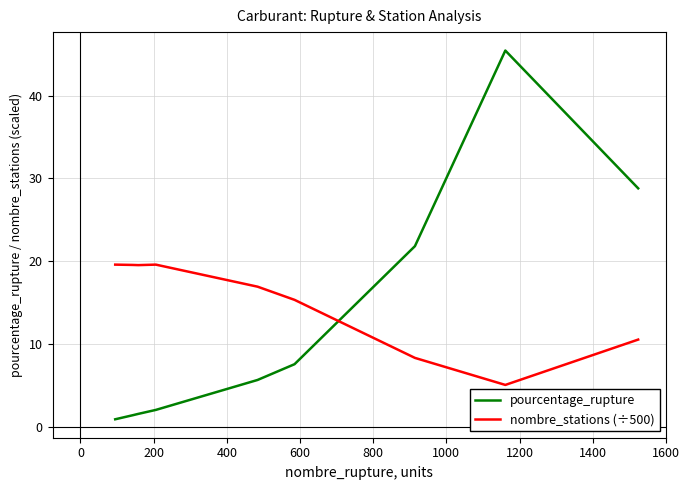

How many times do nombre_stations (÷500) and pourcentage_rupture cross each other?

1